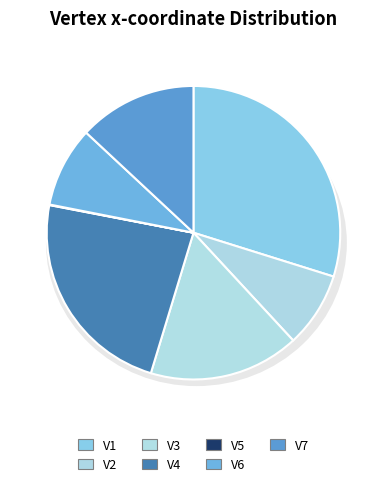

How many slices are in this pie chart?

7